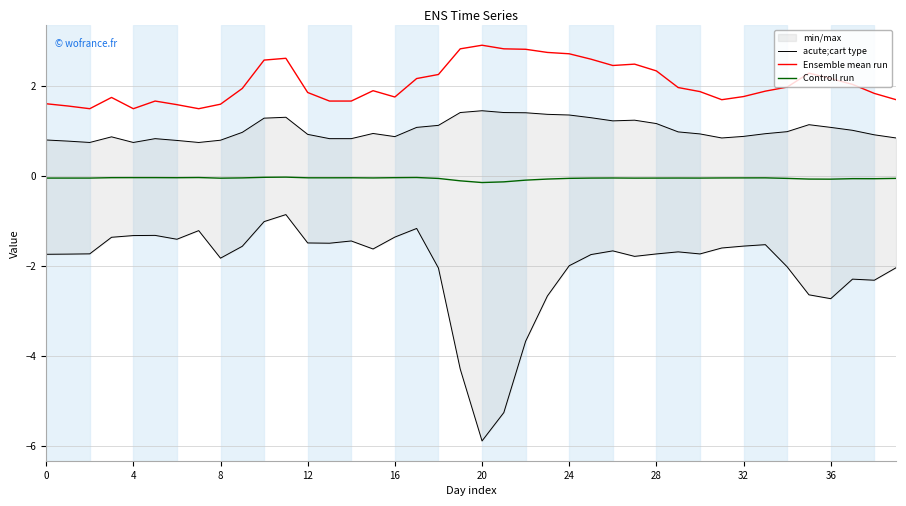

What is the approximate value of acute;cart type at 31?

-1.6